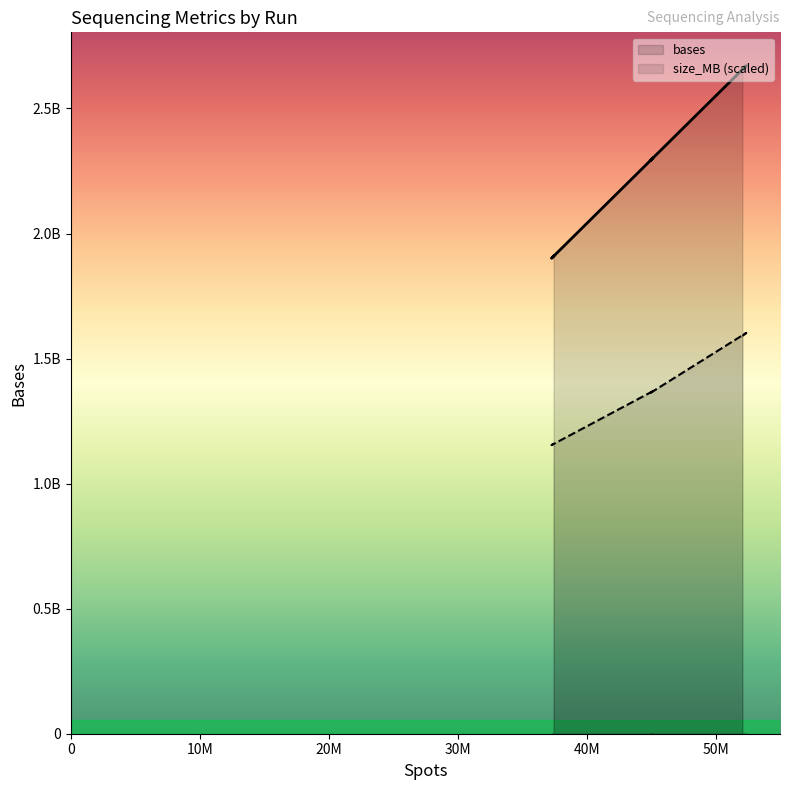

List the series in order of their peak value, highest first.

bases, size_MB